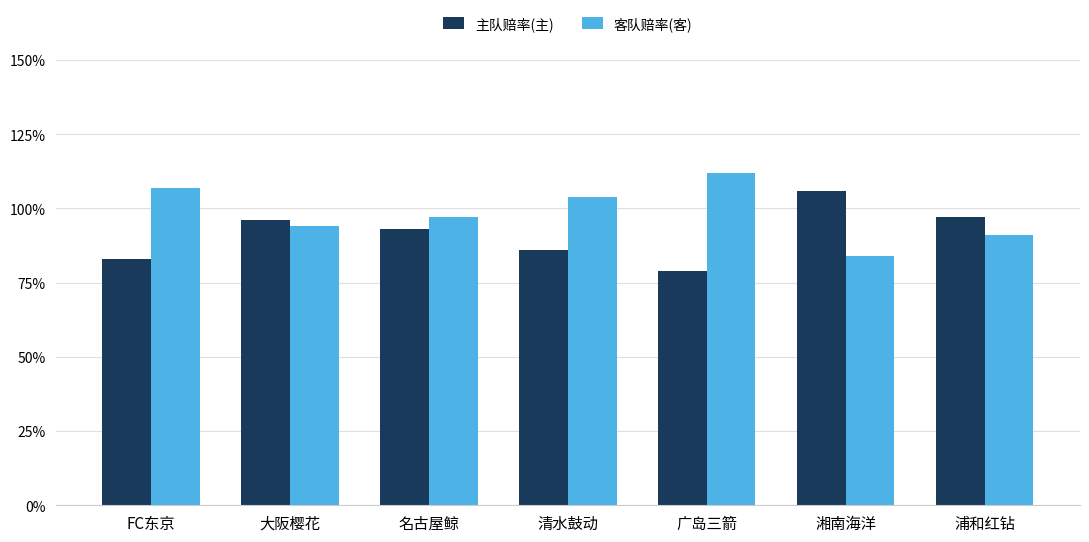

True or false: 客队赔率(客) has a value of 1.1 at FC东京.

True